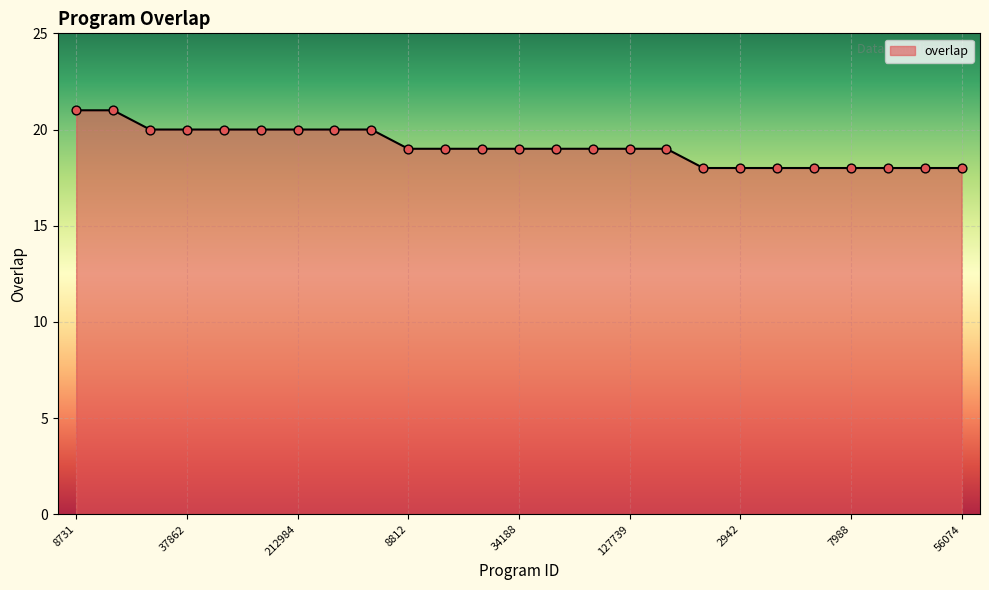

What is the smallest value displayed?

18